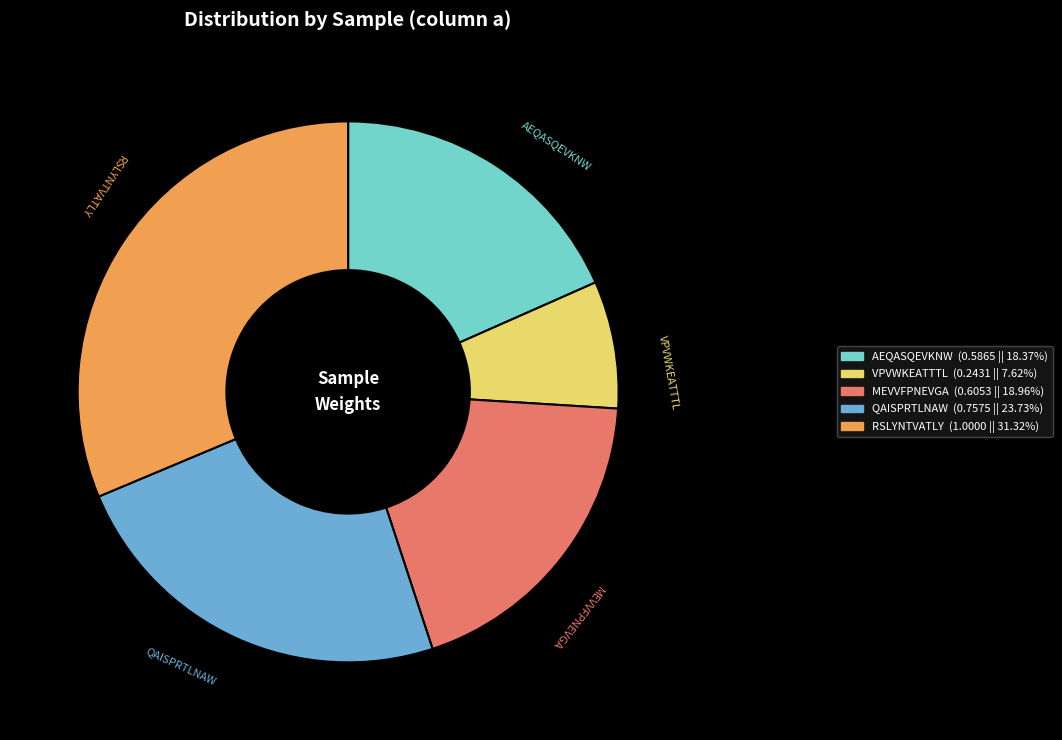

Does any single category account for the majority?

No